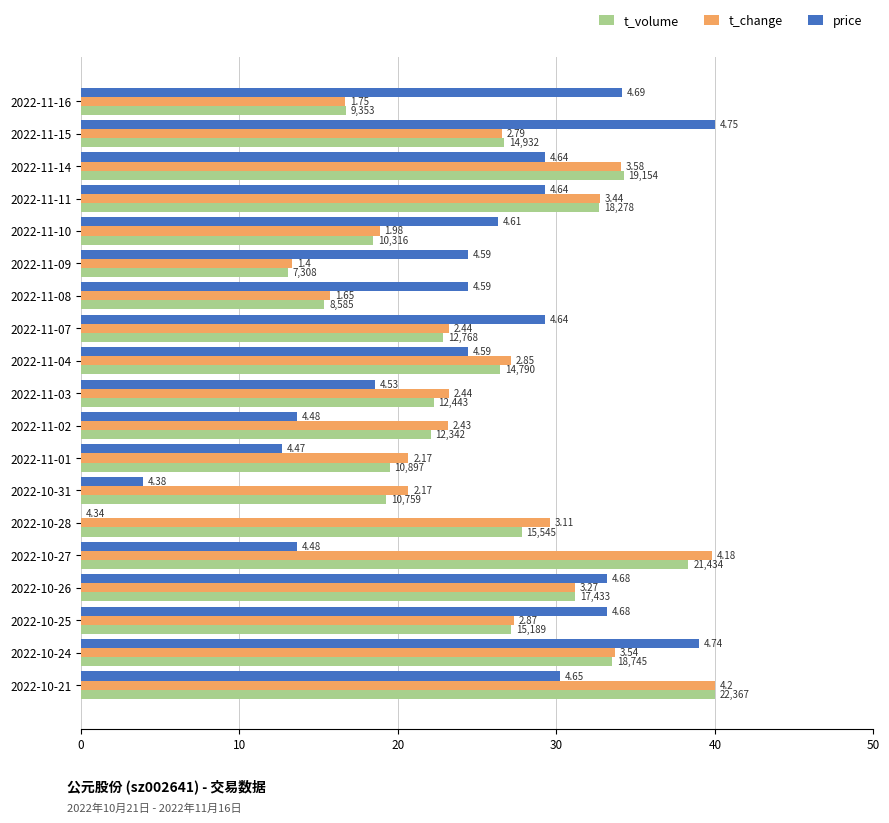

What is the difference between the maximum and minimum values in the t_volume series?

26.9